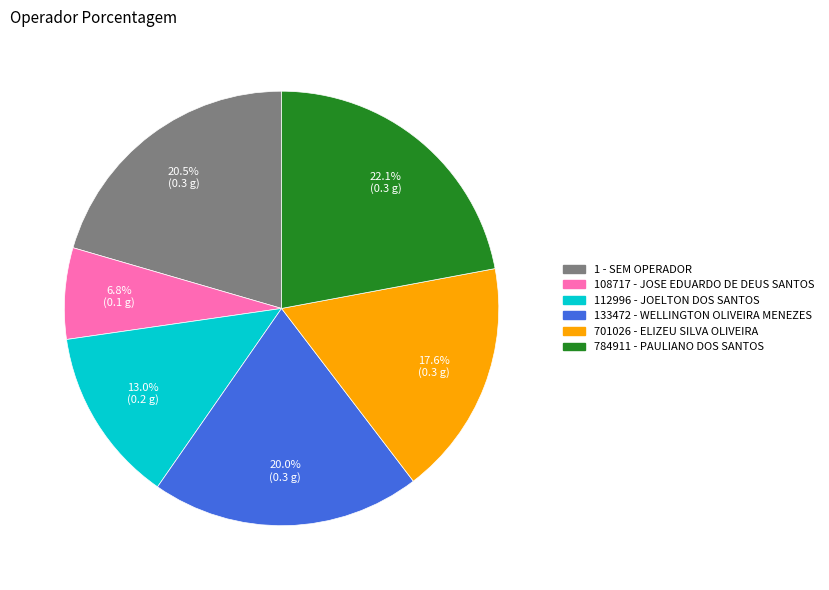

True or false: 784911 - PAULIANO DOS SANTOS accounts for 22% of the total.

True